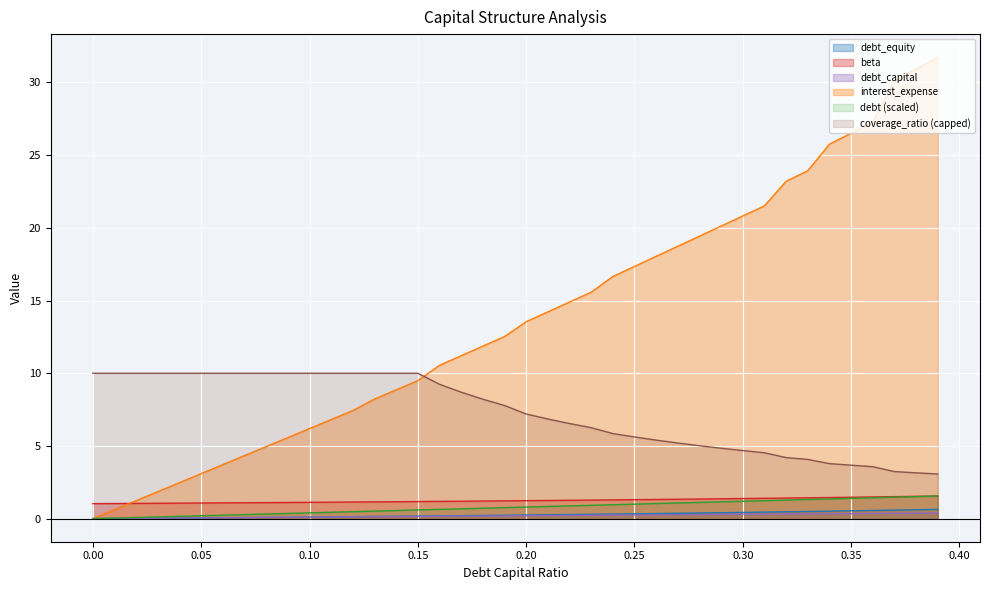

What is the sum of the interest_expense values at 0.26 and 0.15?

27.5